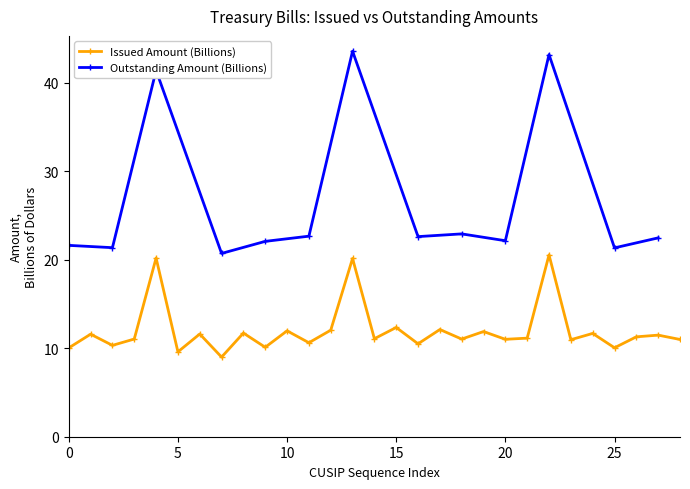

How many interior local valleys (lower than both neighbors) does the data have?

11